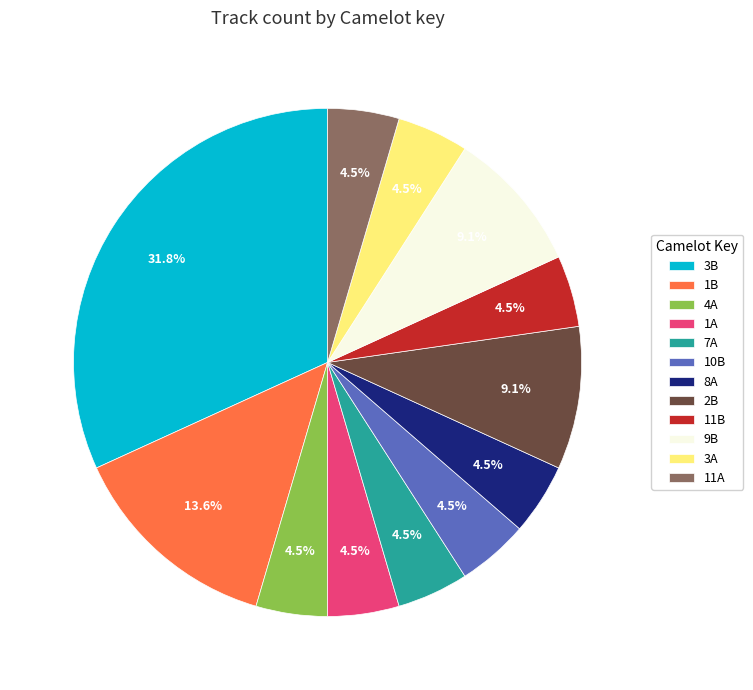

Count the number of slices in the pie.

12